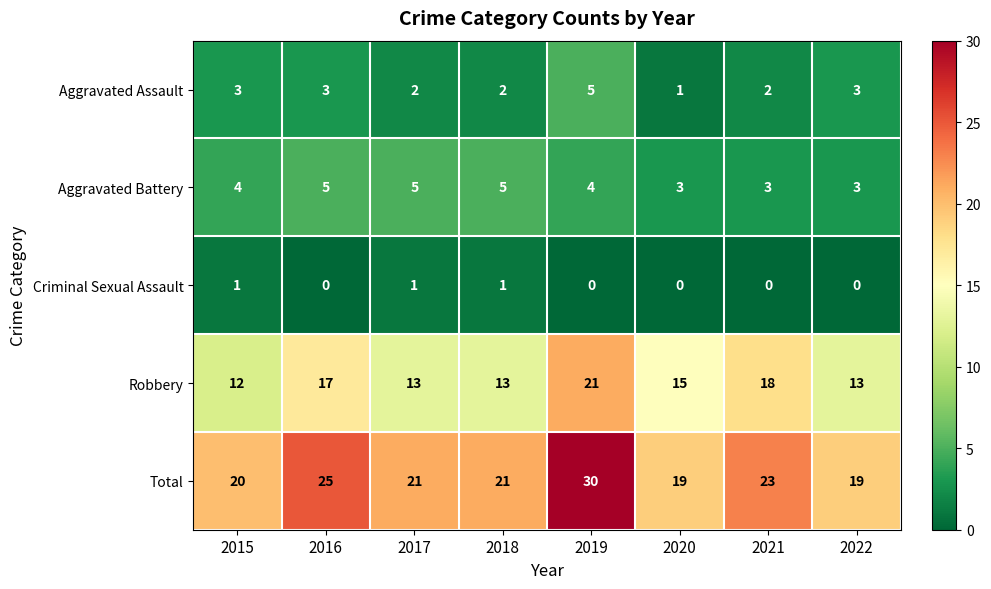

What is the difference between the second highest and second lowest values in the Robbery series?

5